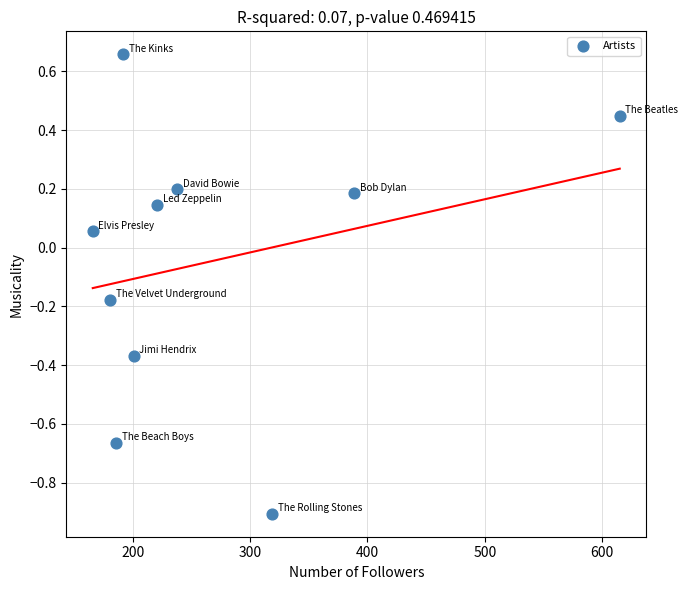

What is the range of X values (max minus min)?

449.0